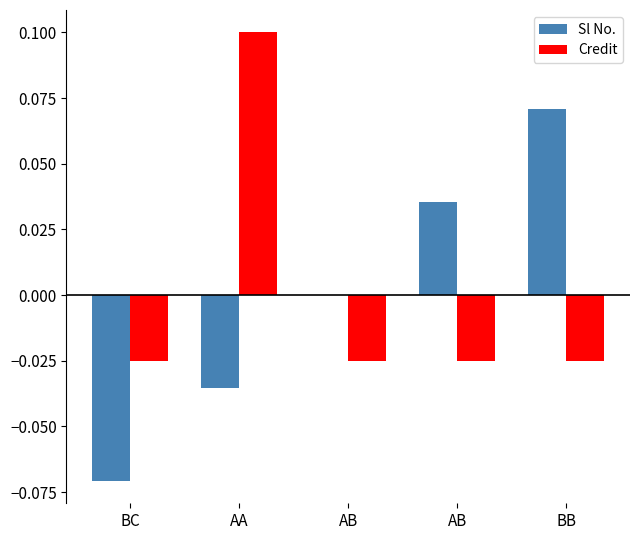

Reading right to left, transcribe all the data shown in this chart.

Sl No.: BB=0.1	AB=0.0	AB=0.0	AA=-0.0	BC=-0.1
Credit: BB=-0.0	AB=-0.0	AB=-0.0	AA=0.1	BC=-0.0